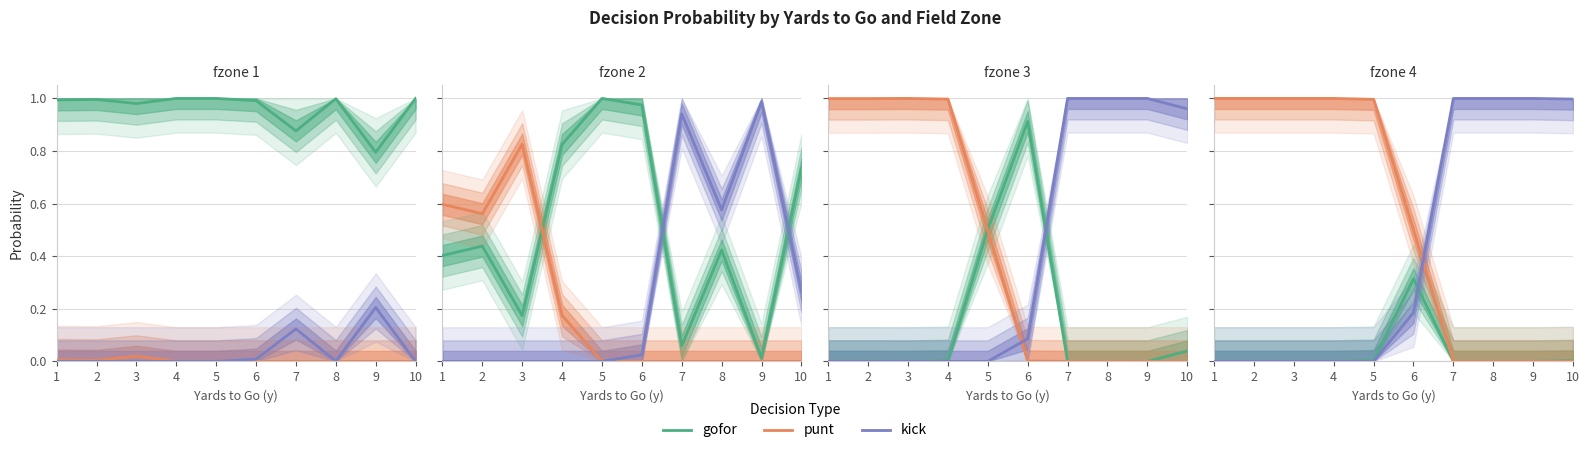

The punt series shows 1.0 at 3. True or false?

True